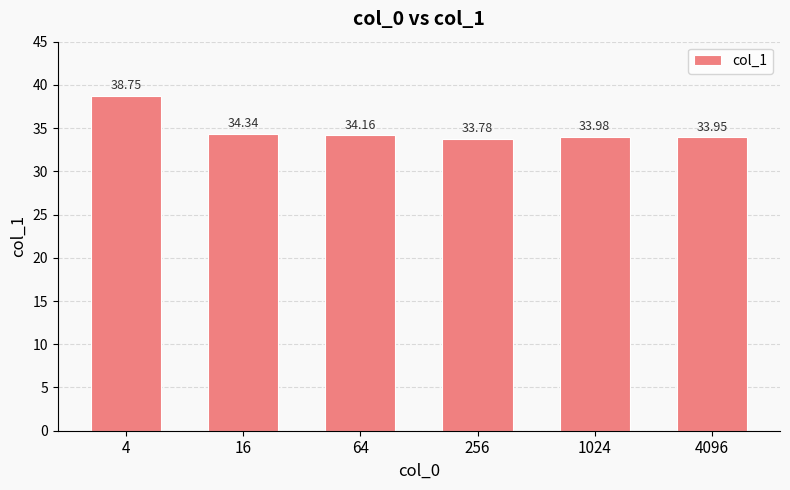

What is the value of the 6th bar from the left?

33.9